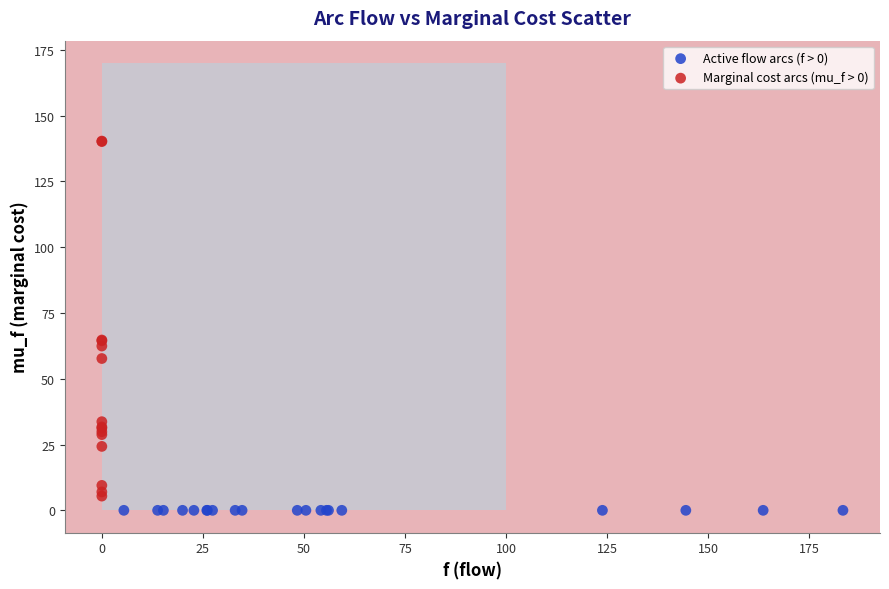

Which series reaches the maximum Y coordinate?

Marginal cost arcs (mu_f > 0)